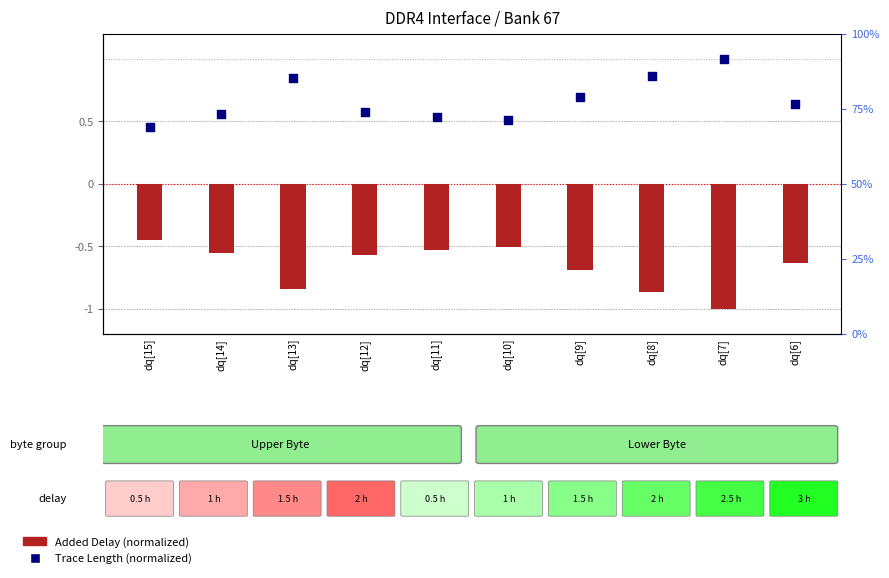

Which series contains the lowest Y value?

Added Delay (normalized)